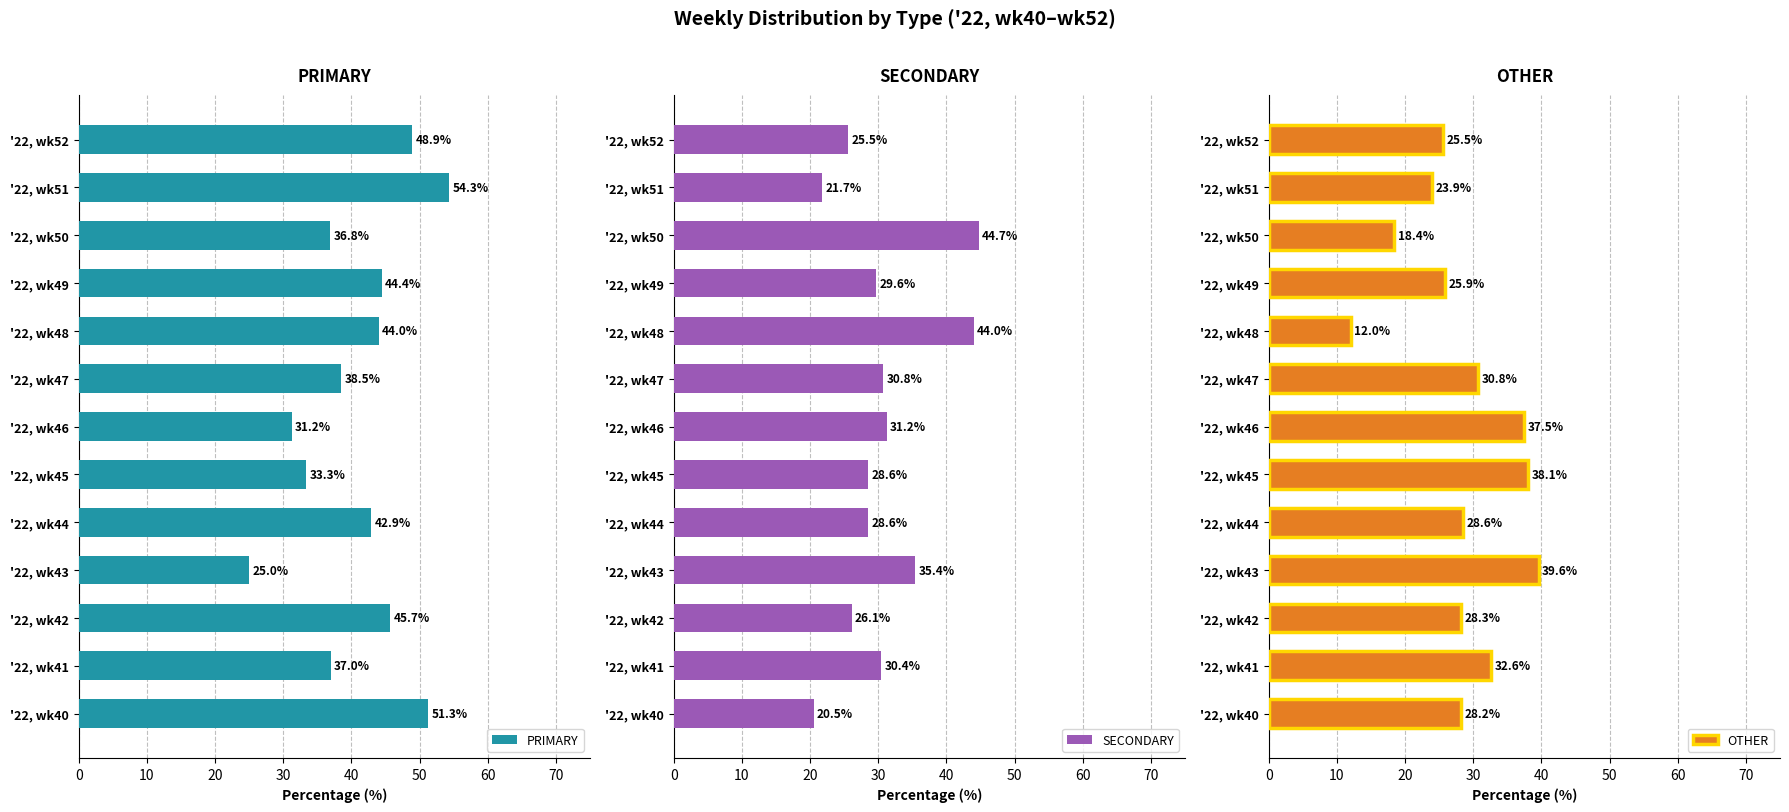

What is the difference between the maximum and minimum values in the PRIMARY series?

29.3